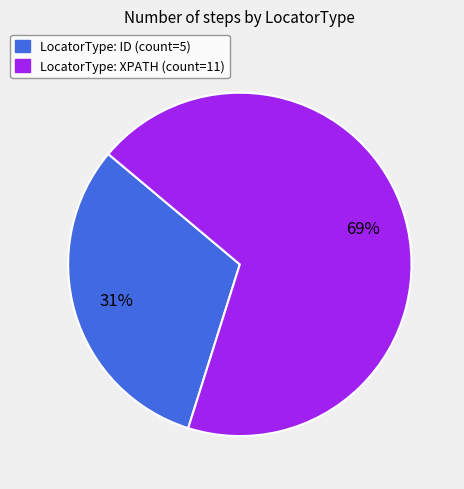

To the nearest percent, what is the average slice percentage?

50%